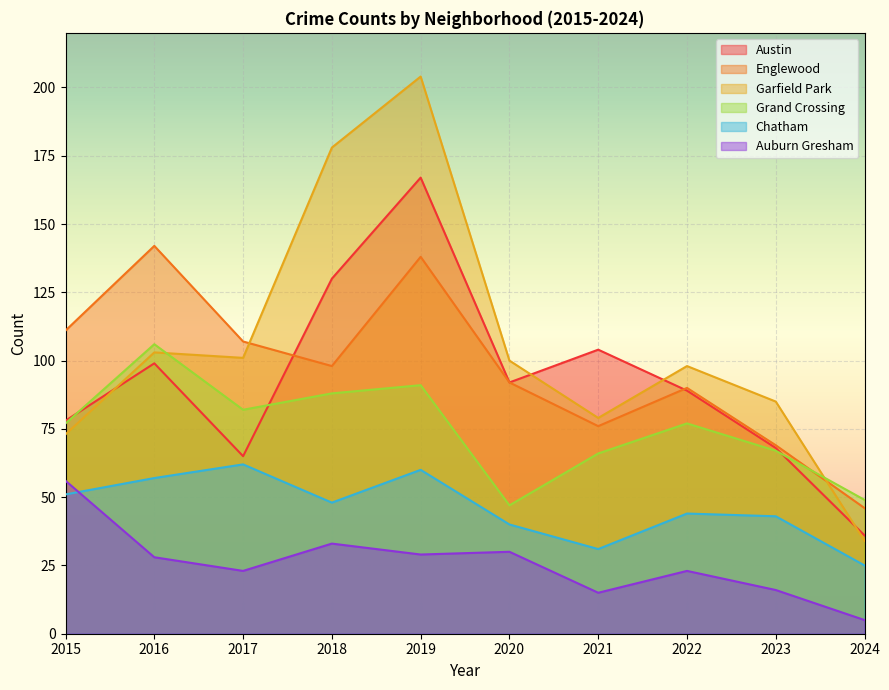

What is the sum of all Austin values?

928